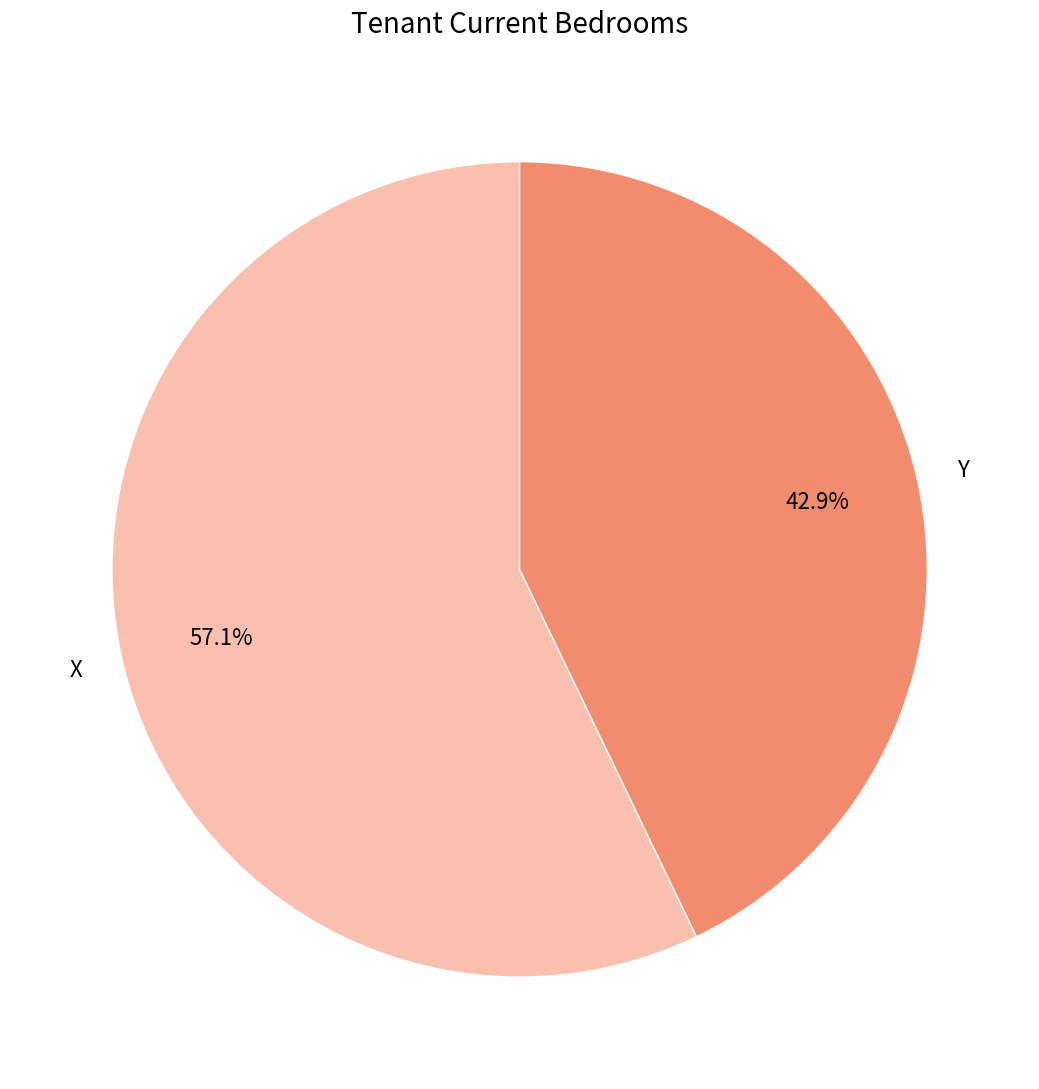

To the nearest percent, what portion does Y represent?

43%